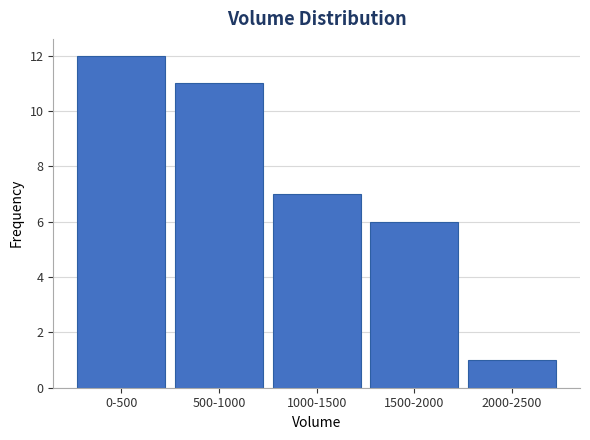

Reading left to right, transcribe all the data shown in this chart.

0-500=12	500-1000=11	1000-1500=7	1500-2000=6	2000-2500=1